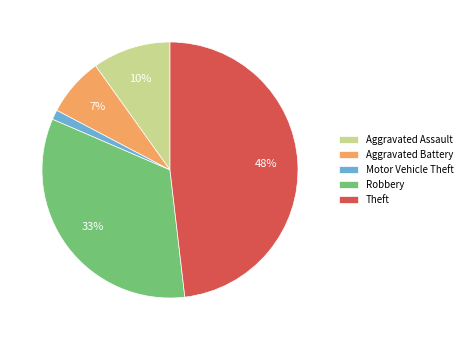

To the nearest percent, what is the difference between the largest and smallest slice percentages?

47%